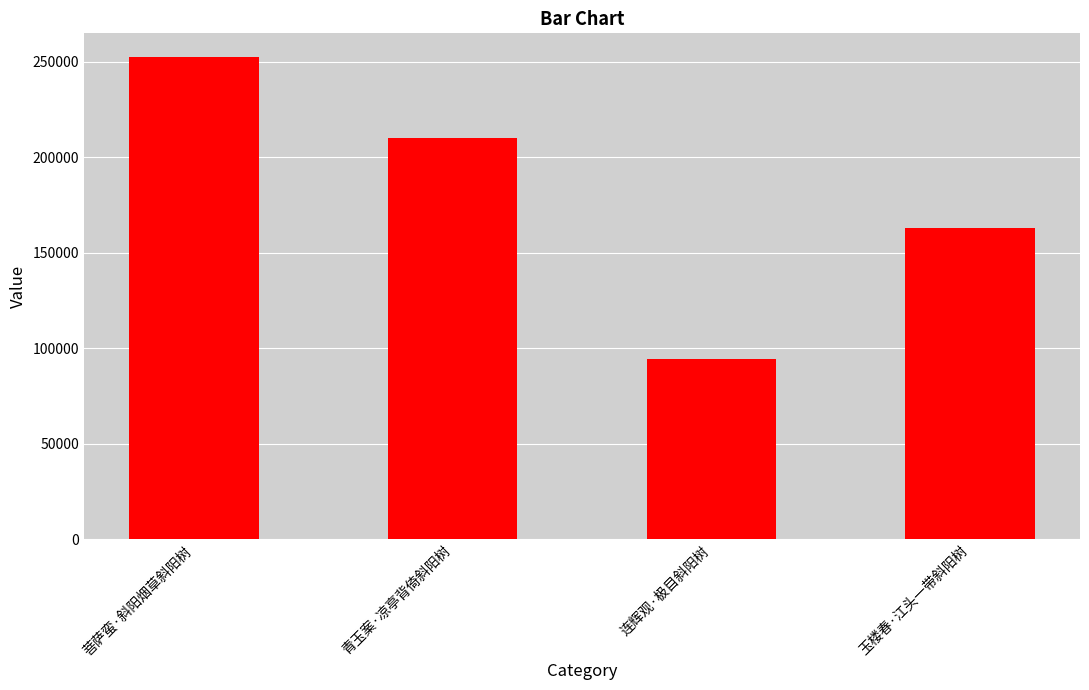

Reading right to left, list all the values displayed in this chart.

163182	94168	210038	252289